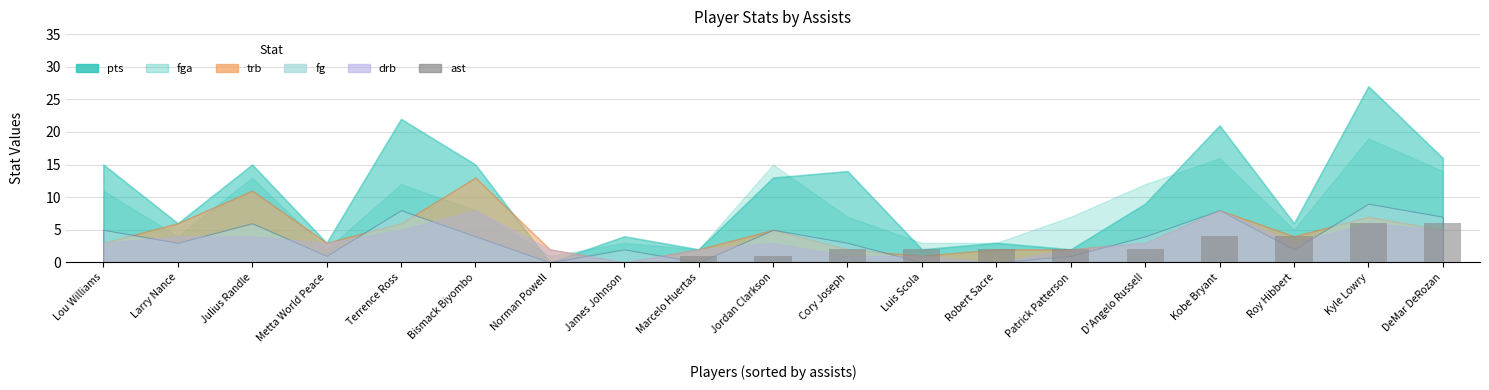

What is the sum of all values?

32